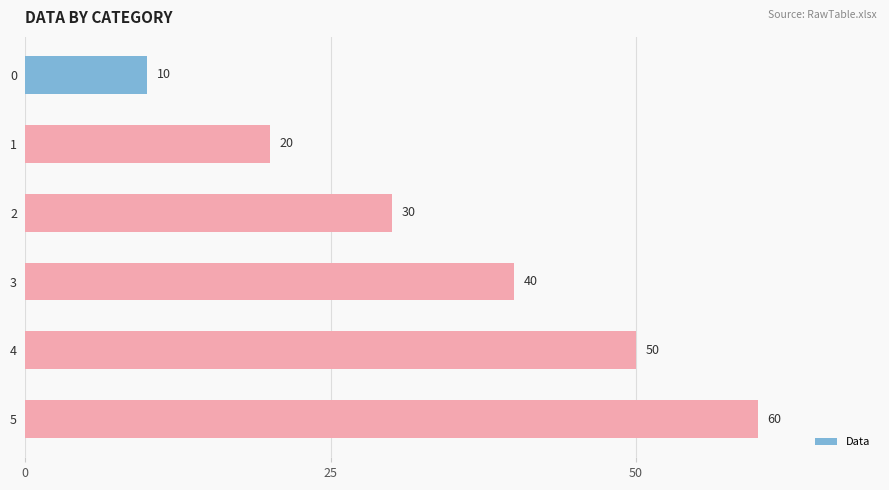

What is the value of the 1st bar from the top?

10